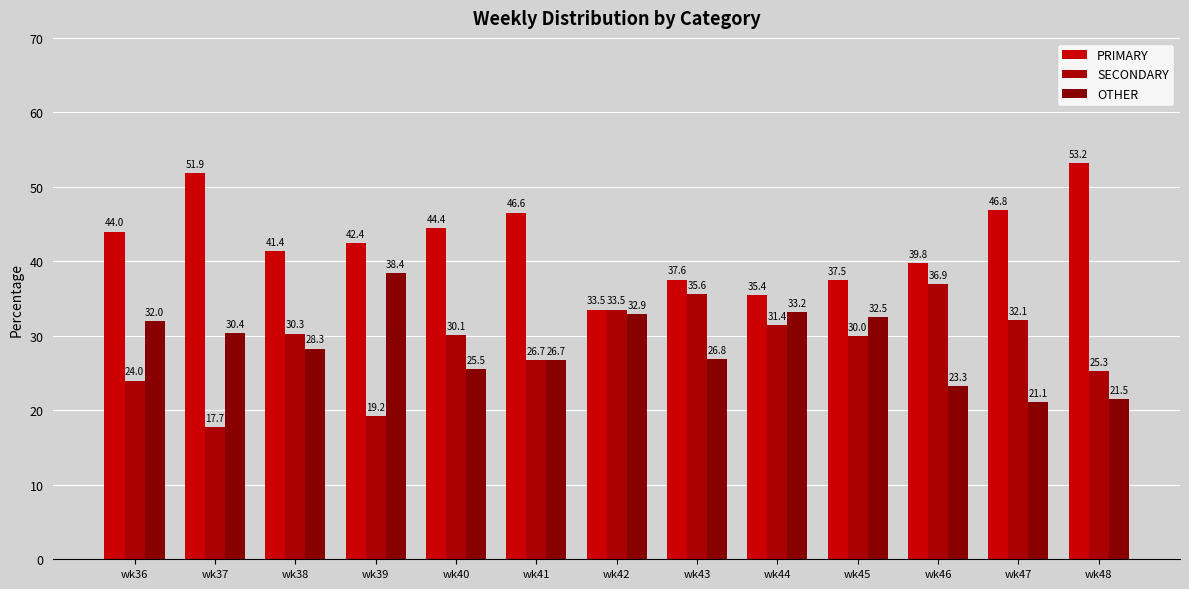

How many groups of bars are there?

13